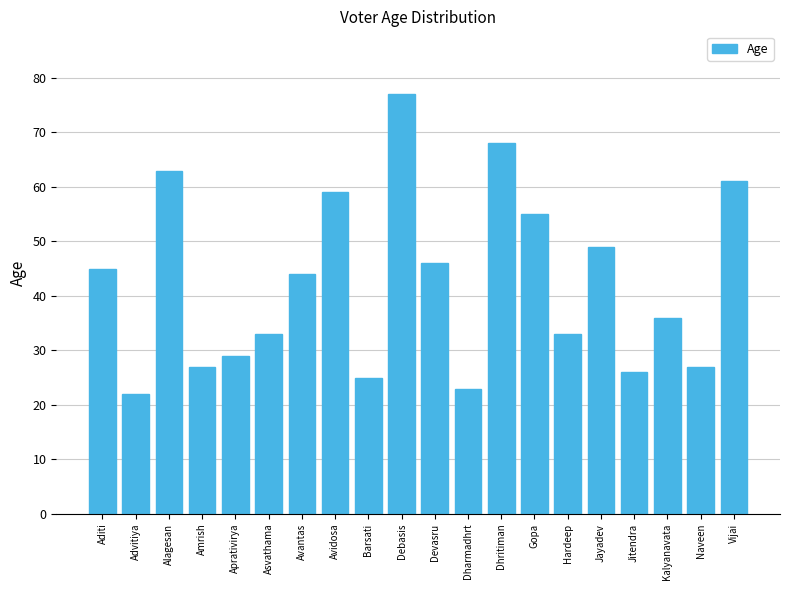

Are the bars horizontal?

No